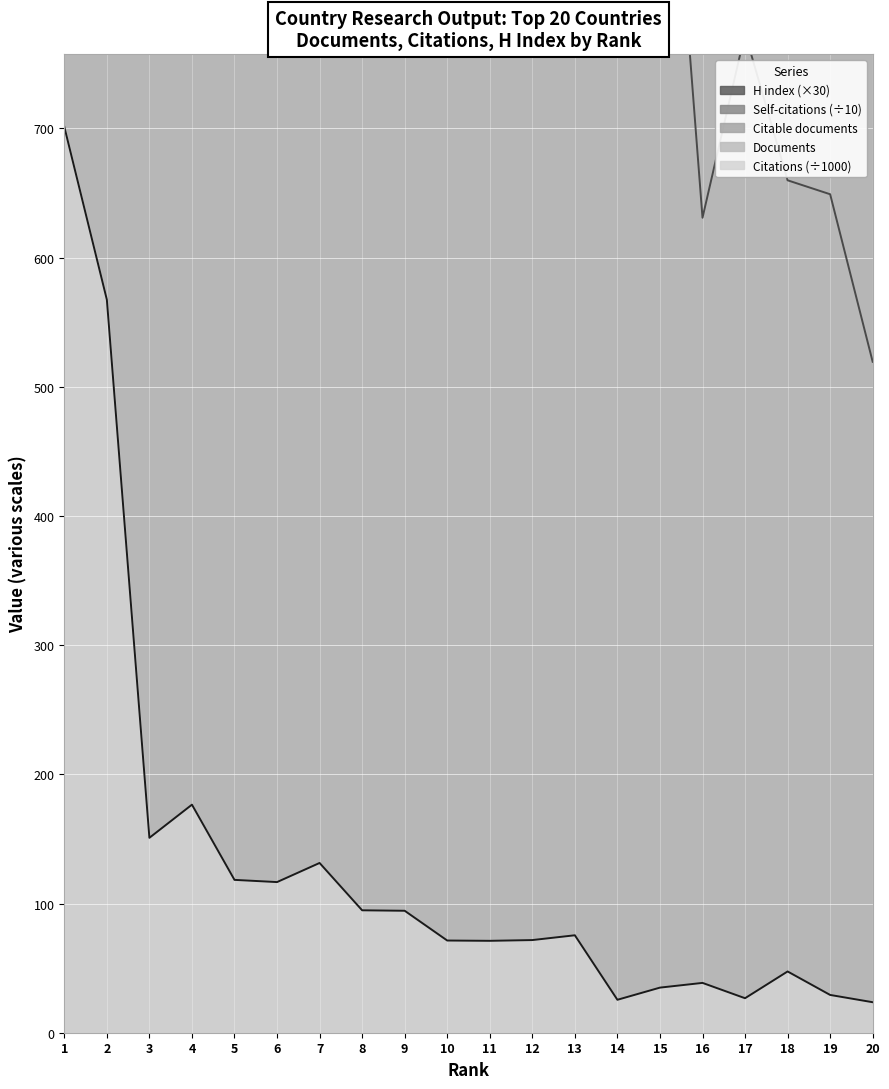

Rank the categories by H index value from lowest to highest.

19, 17, 10, 14, 15, 20, 16, 13, 12, 9, 3, 18, 11, 6, 8, 5, 7, 4, 1, 2